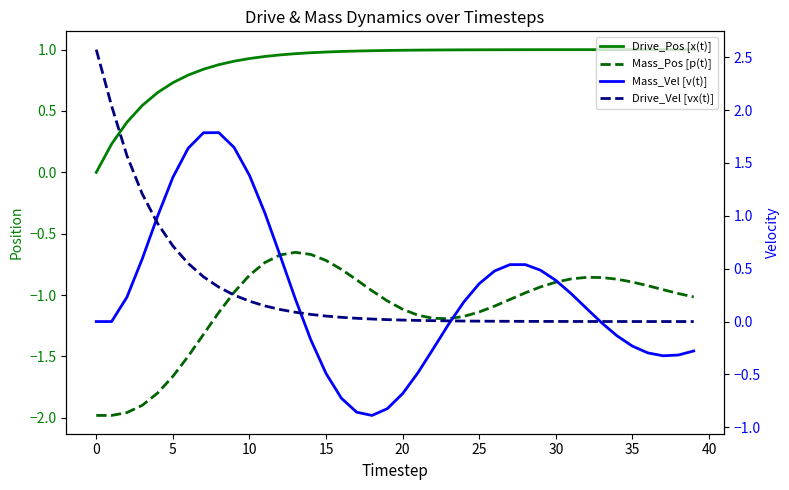

What is the difference between the highest and lowest values at 32?

1.9